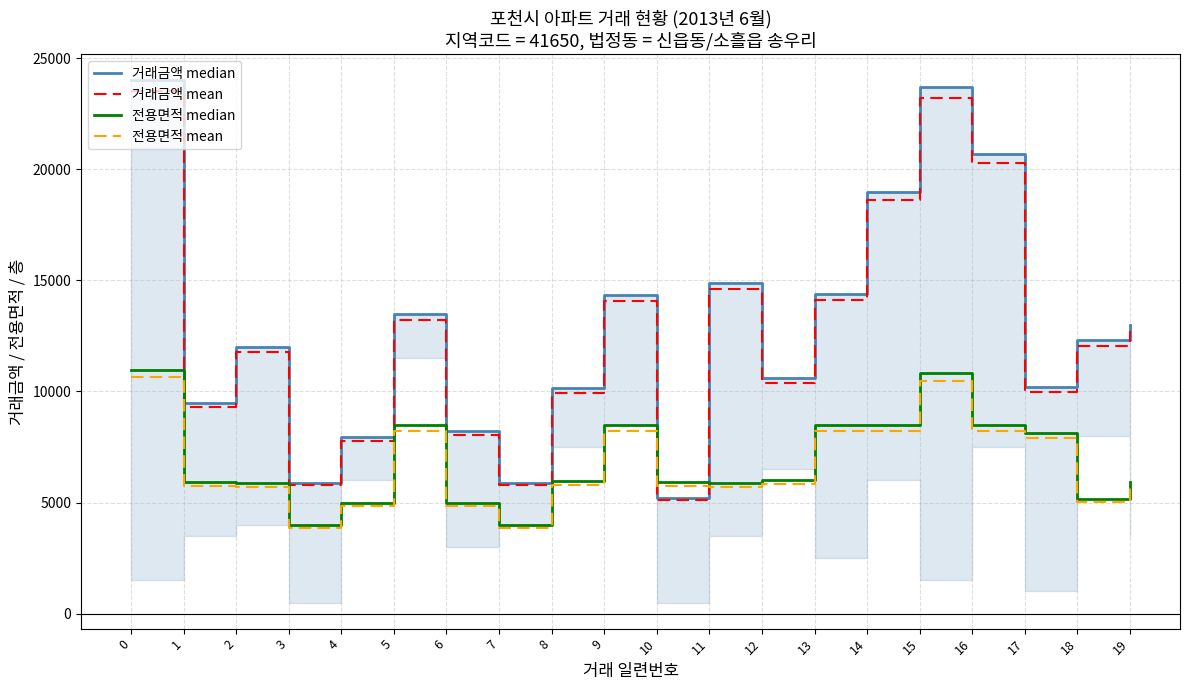

Which category has the lowest value across all series?

3